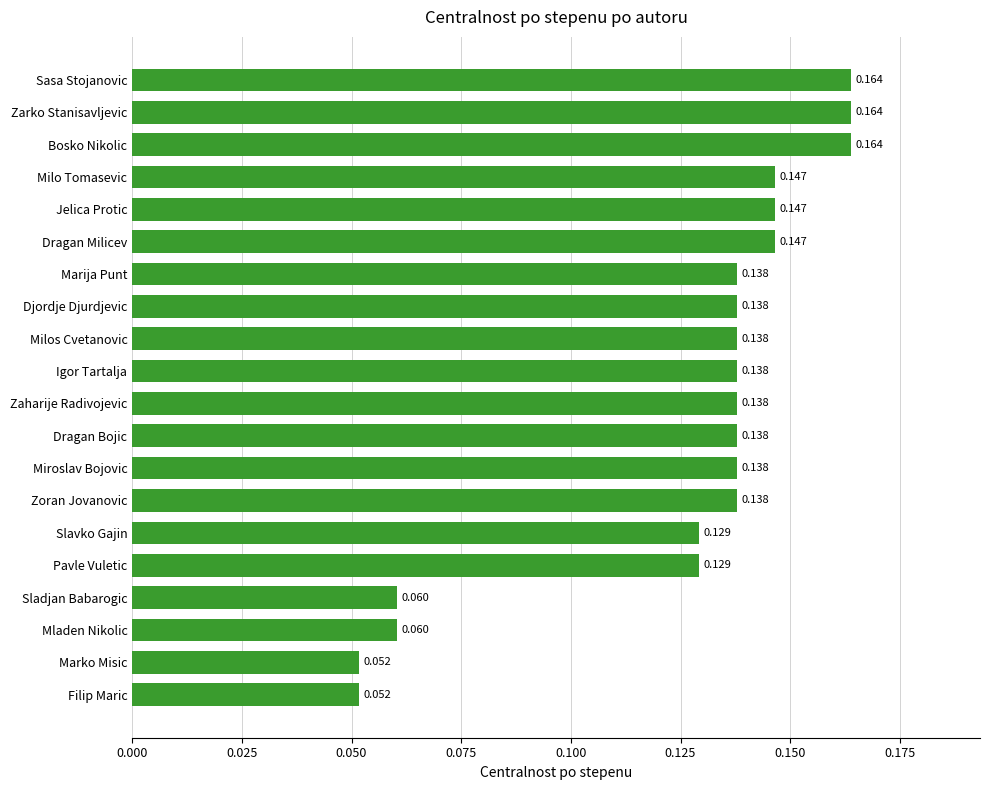

Which has a higher value, Marko Misic or Djordje Djurdjevic?

Djordje Djurdjevic